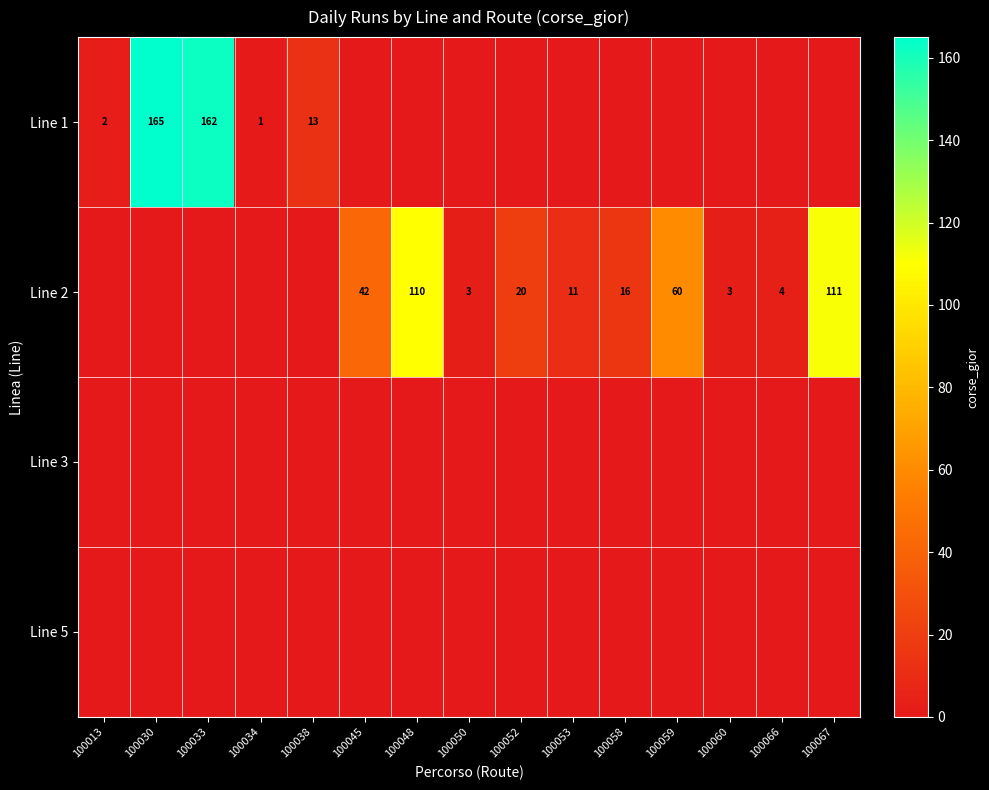

The value of row_0 at 100052 is 95. True or false?

False